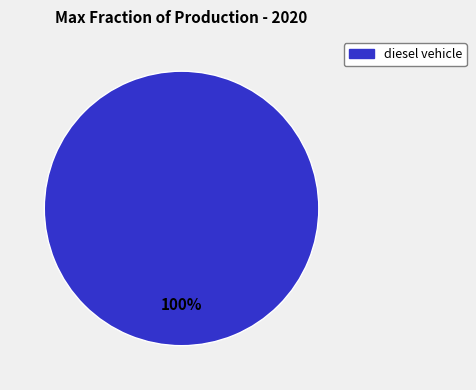

Does any single category account for the majority?

Yes